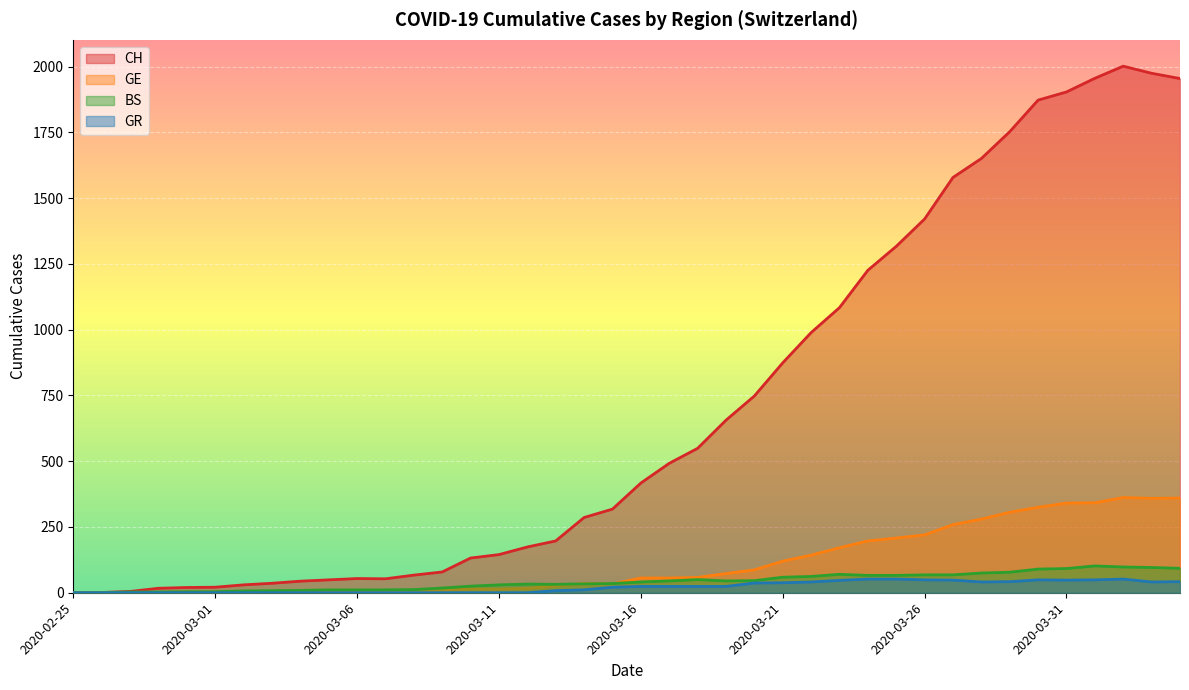

The GE series shows 33 at 2020-03-17. True or false?

False